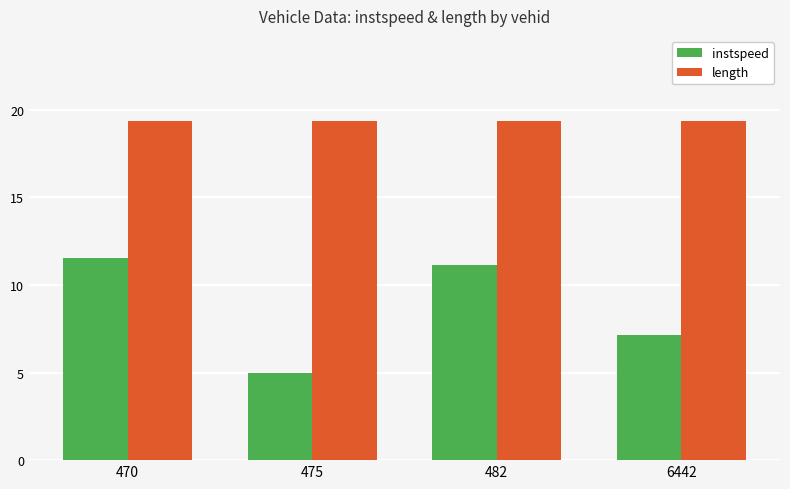

At which label is instspeed closest to 8?

6442